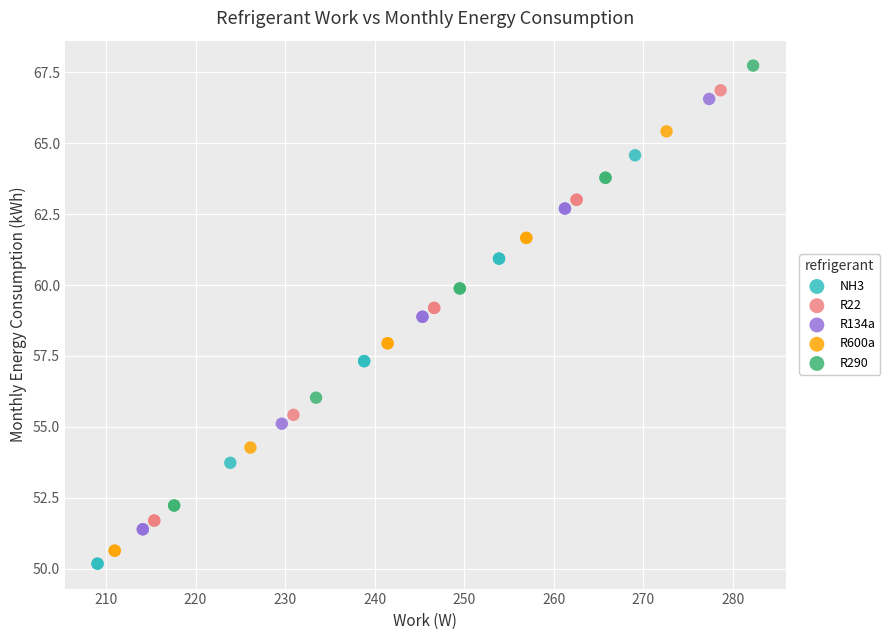

Which series has the largest Y range (max minus min)?

R290